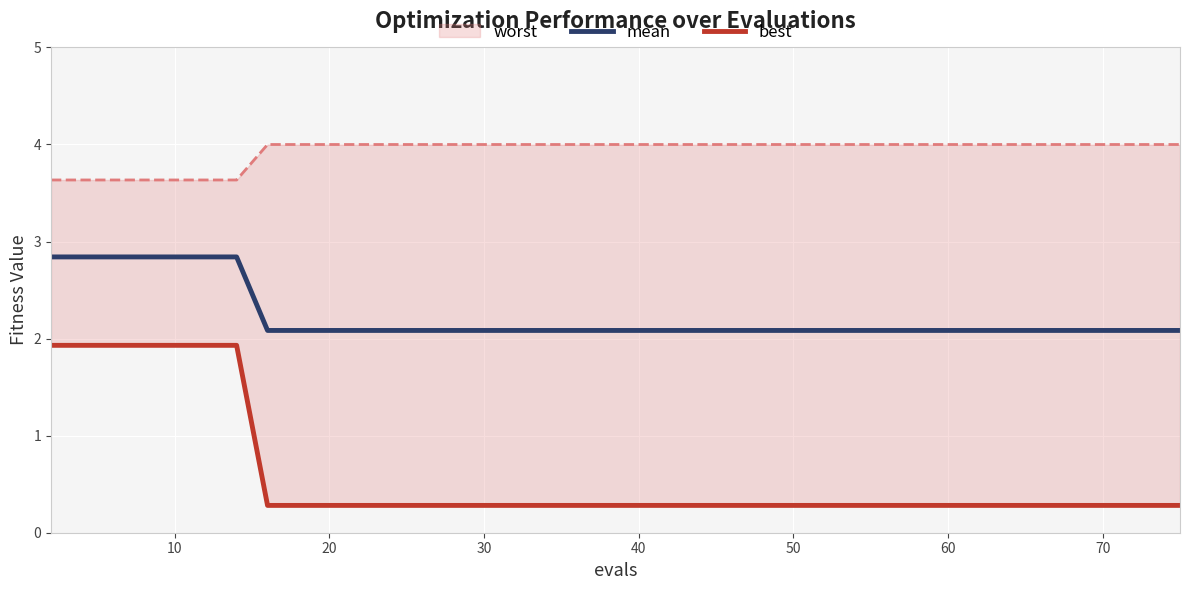

What is the minimum value for mean?

2.1